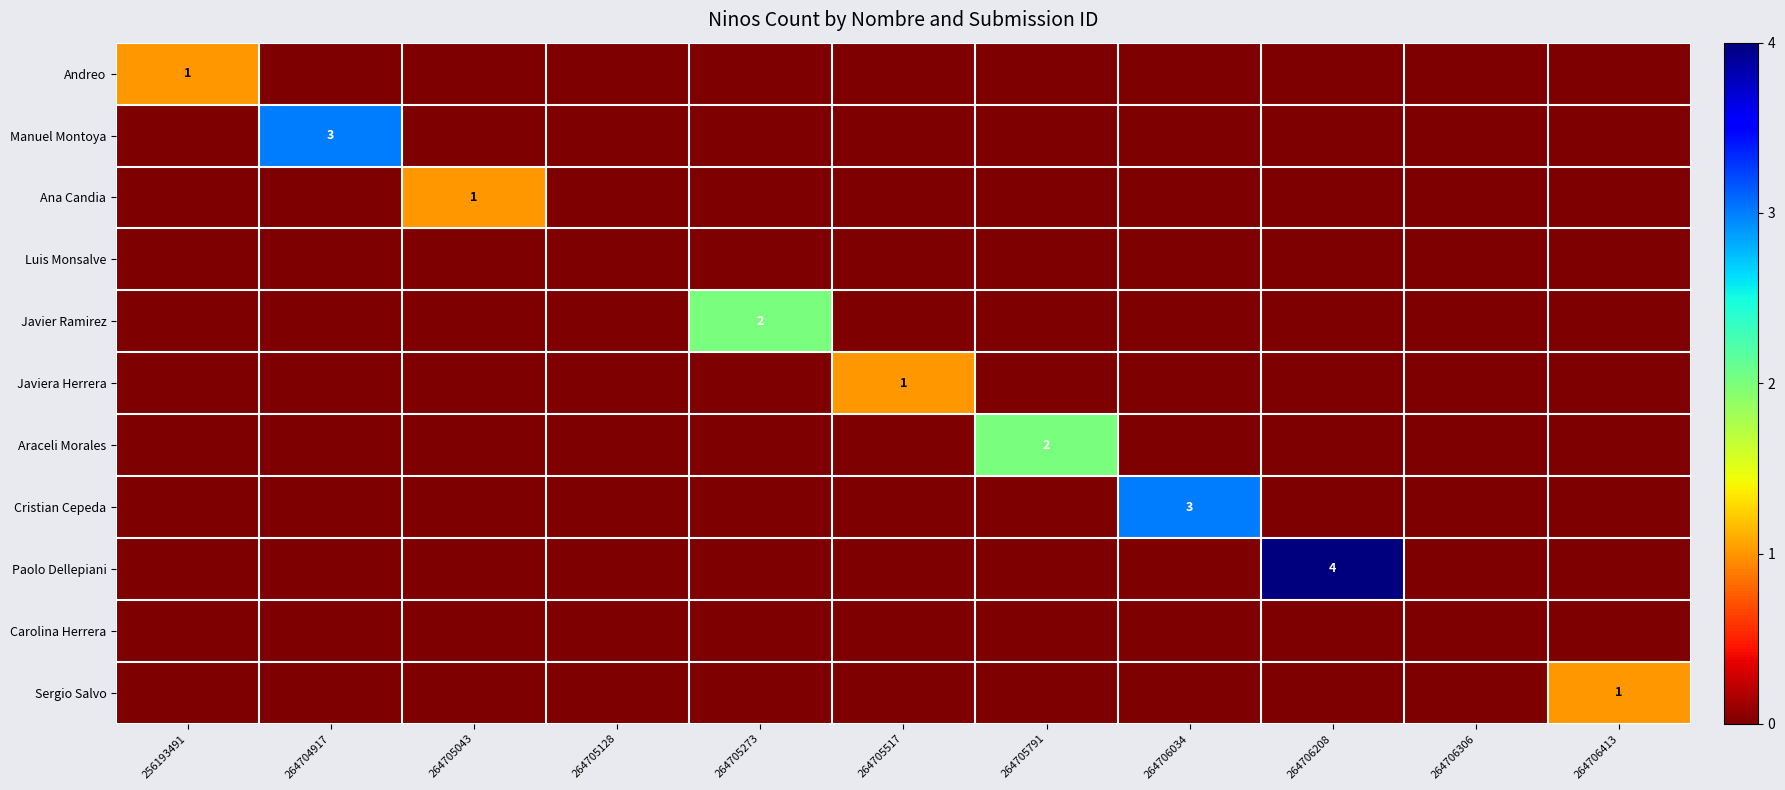

At which label does Andreo reach its minimum?

264704917